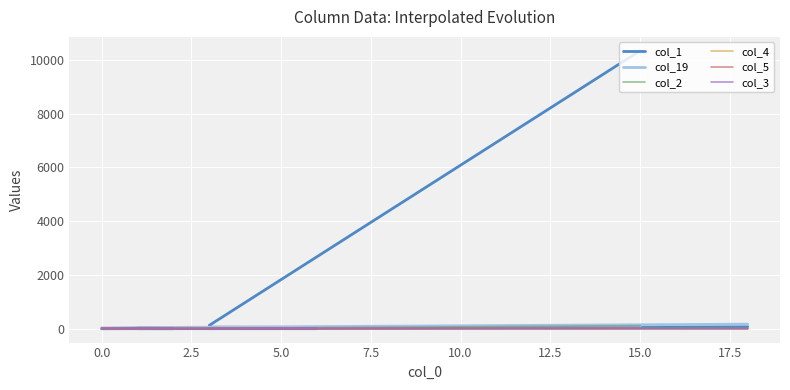

Where is the first local minimum for col_4?

2.5